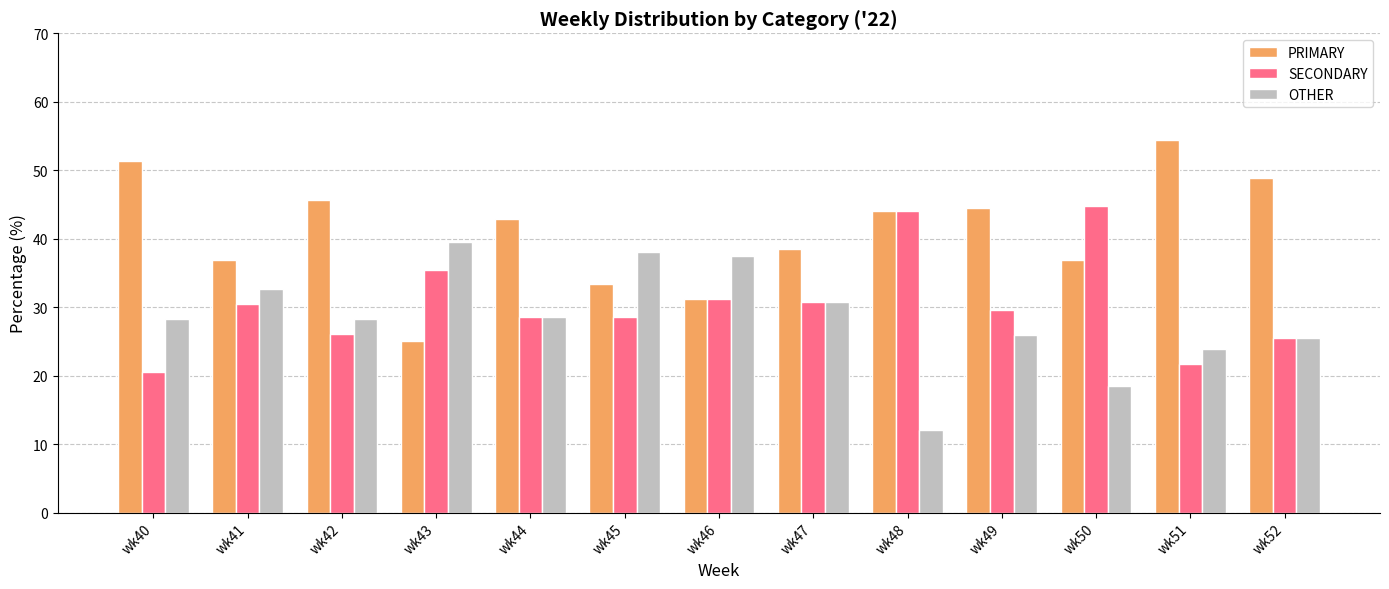

The value of OTHER at wk50 is 9.9. True or false?

False